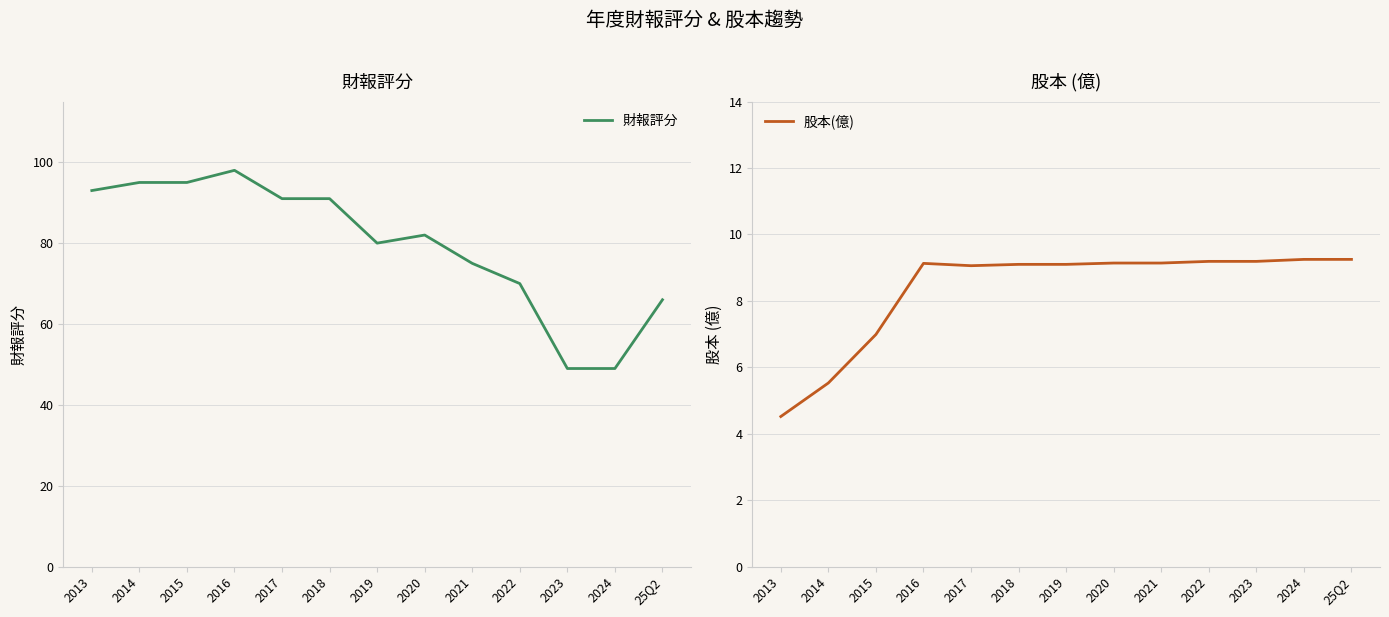

How many interior local peaks does the 財報評分 series have?

2